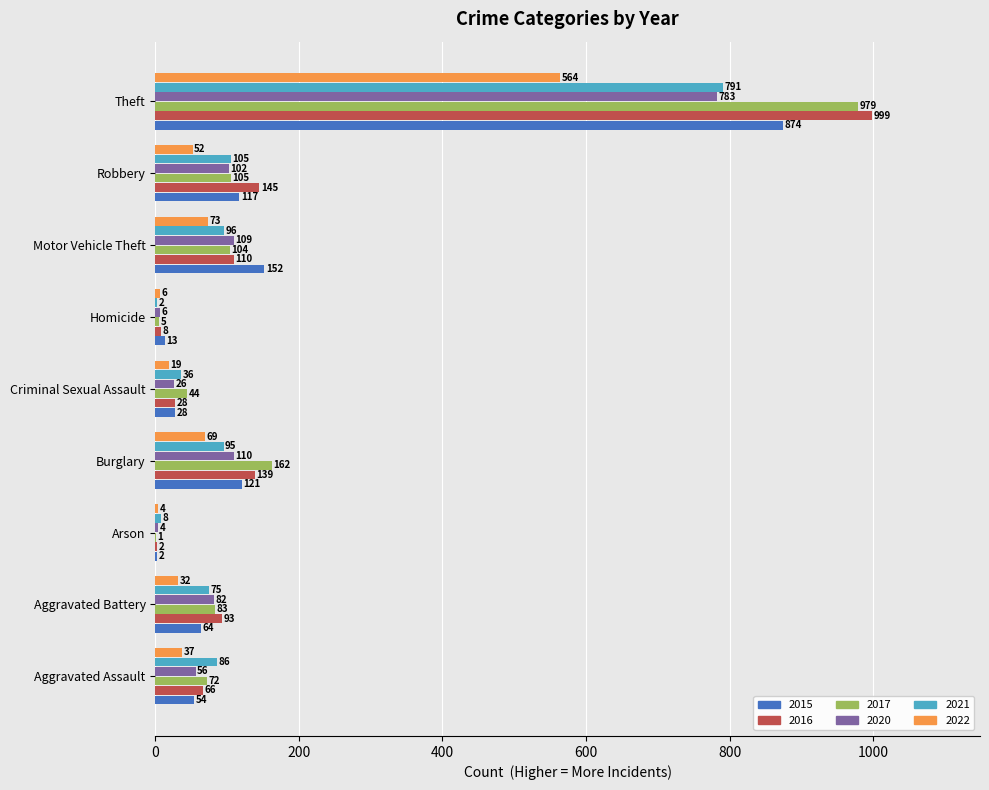

At which category is the sum across all series the highest?

Theft